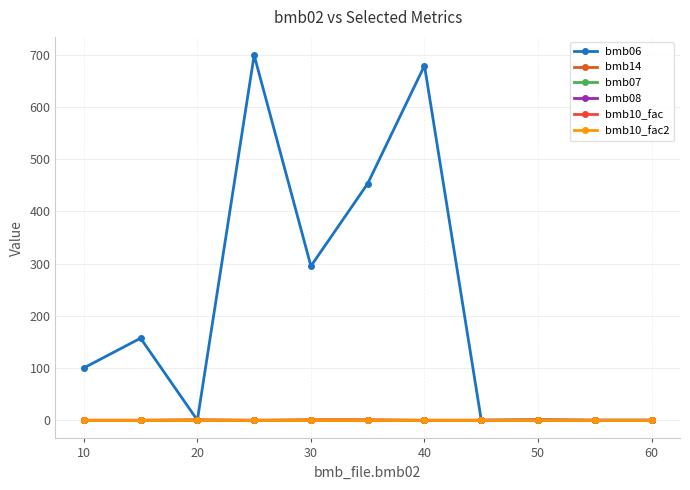

What is the value of the bmb07 point at the 3rd from the left?

1.0